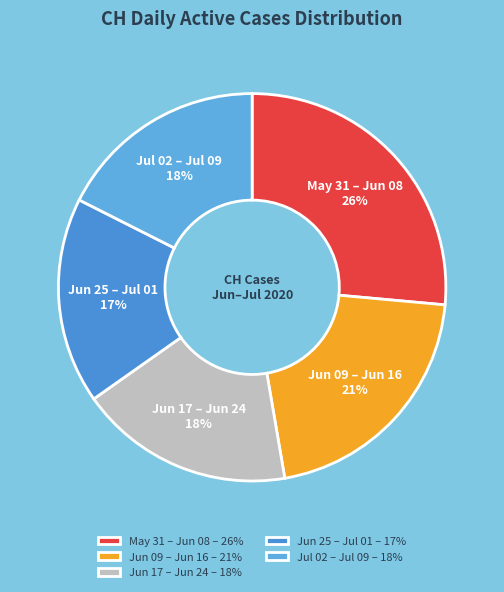

Count the number of slices in the pie.

5